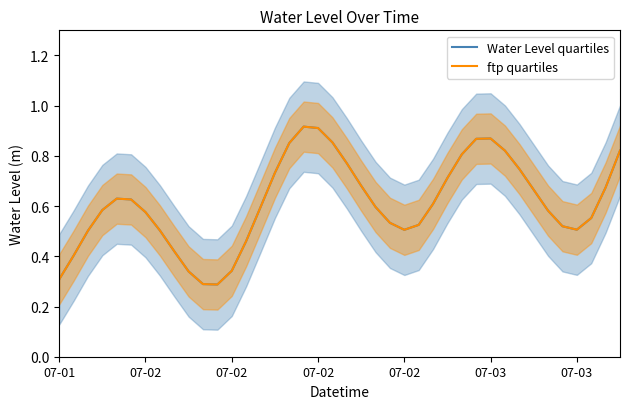

Which series has the widest spread of values?

Water Level quartiles